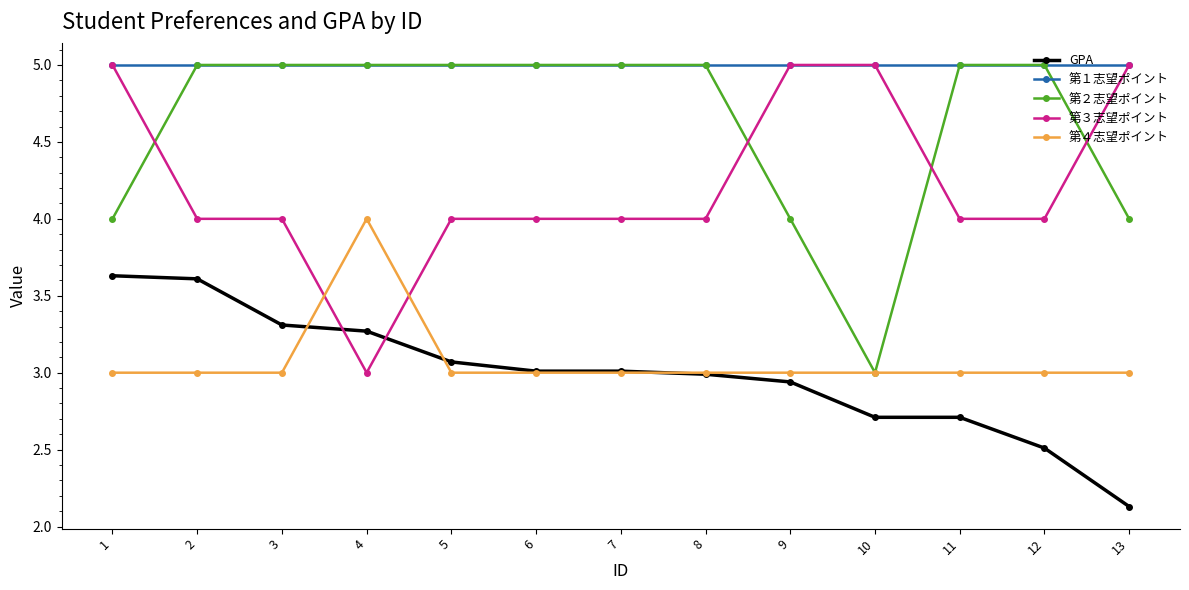

Where is GPA nearest to the value 2?

13